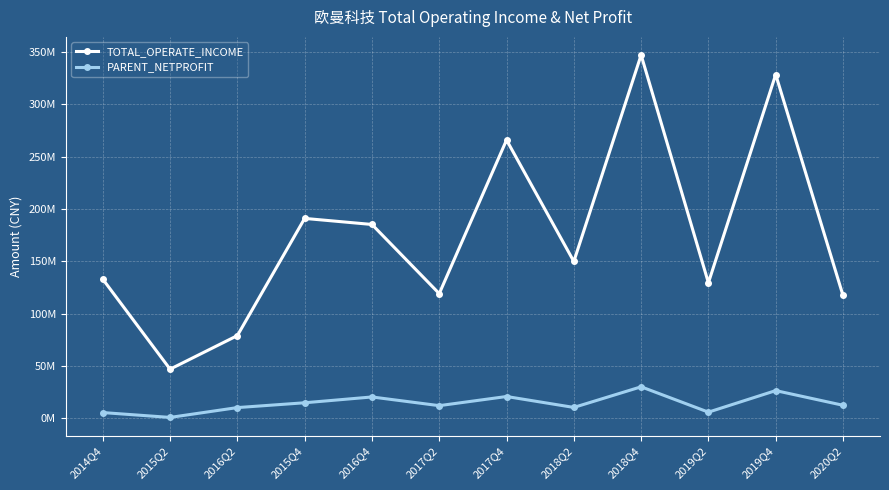

Does the chart have visible grid lines?

Yes